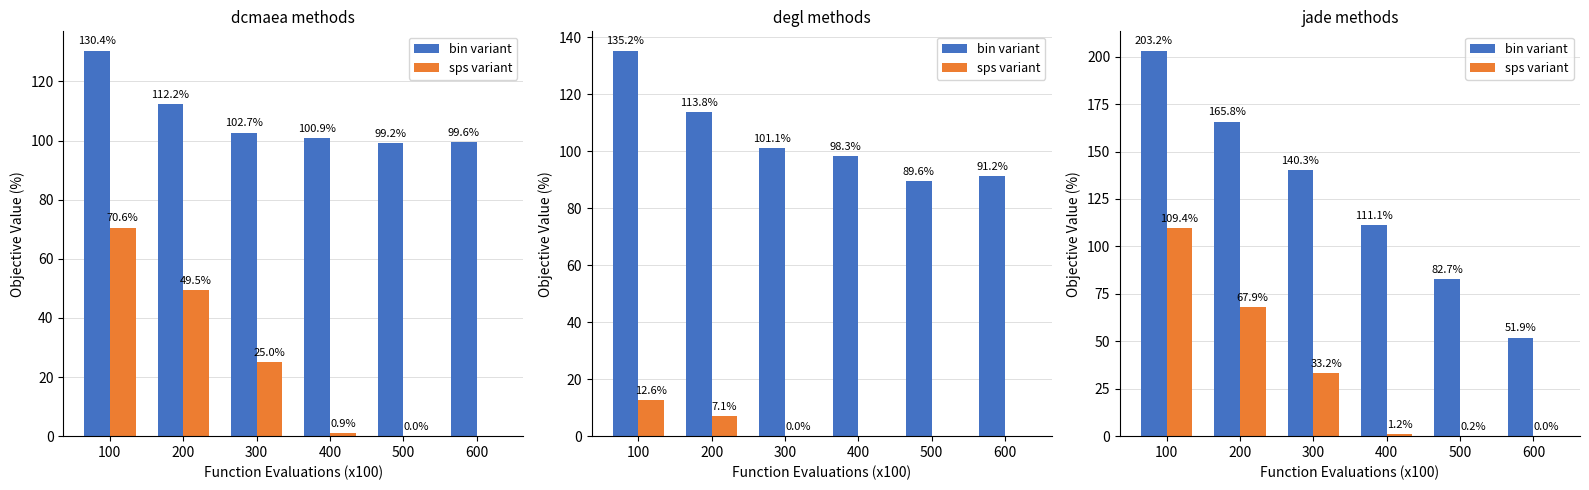

Is the value of bin variant at 300 greater than the value of sps variant at 100?

Yes